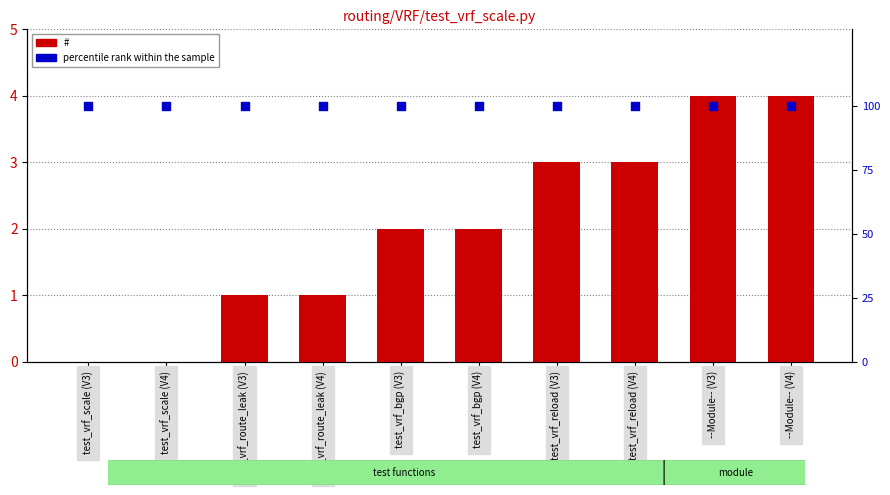

Which series contains the highest Y value?

percentile rank within the sample